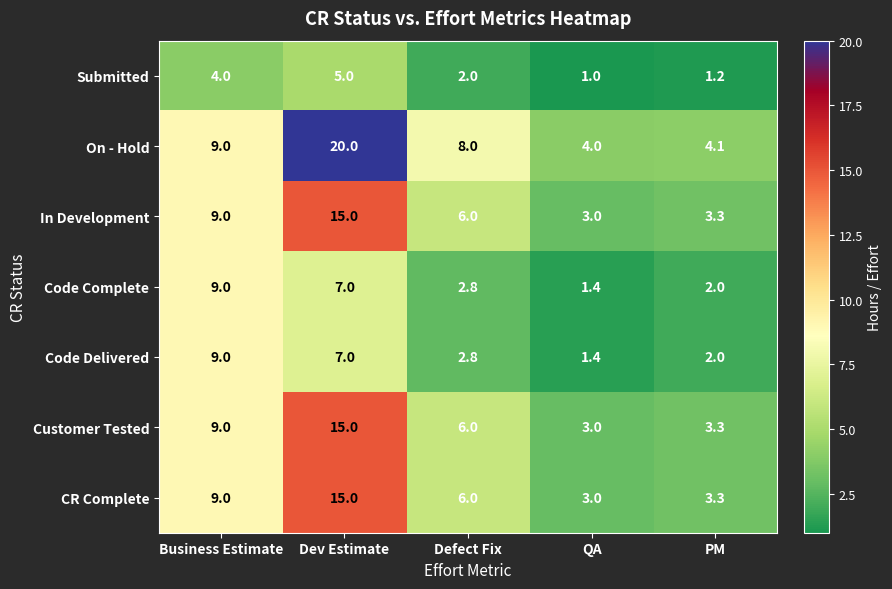

Is the value of CR Complete at PM greater than the value of Code Delivered at QA?

Yes